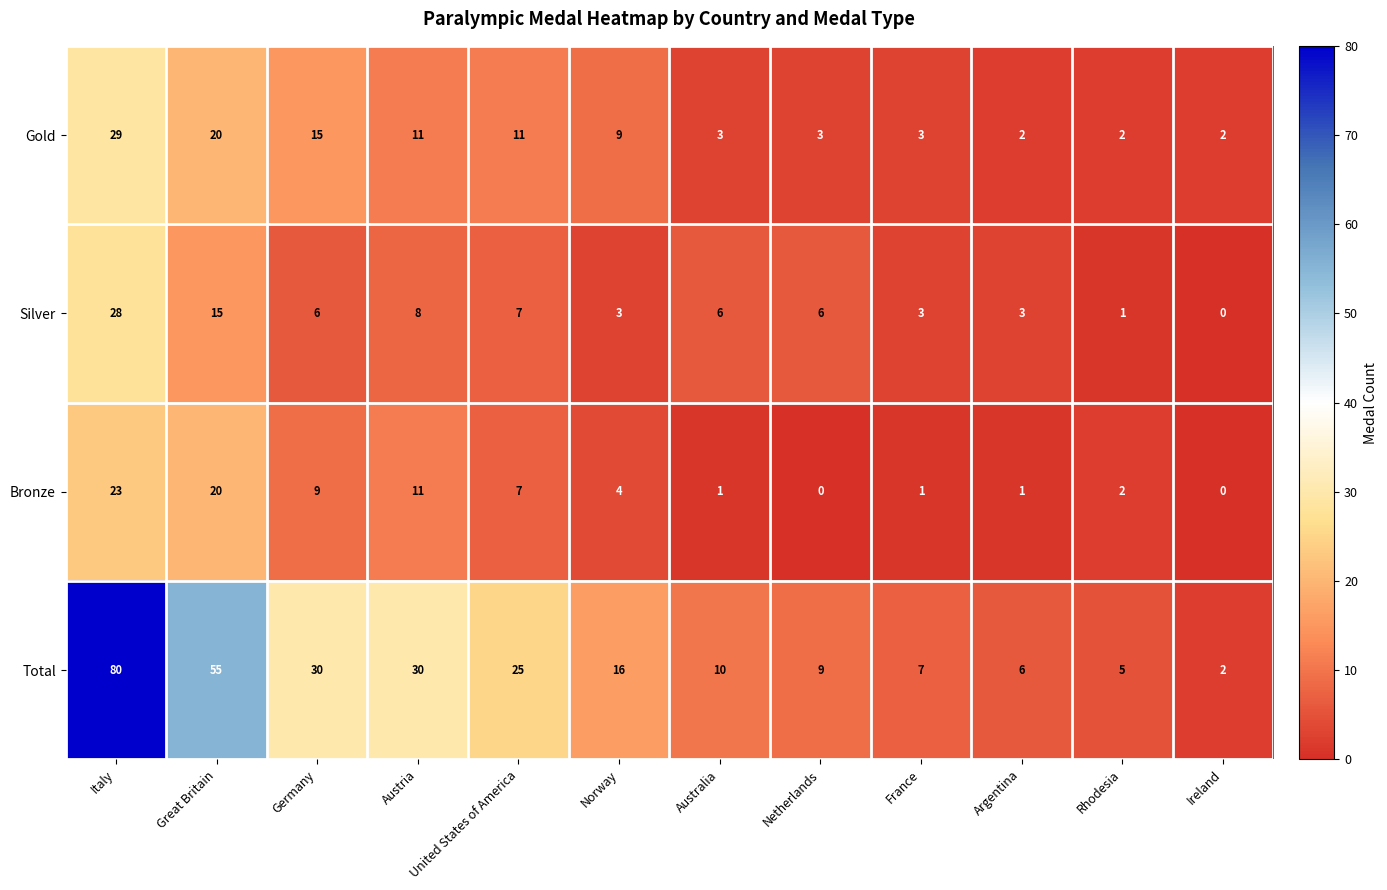

Read the Gold value at United States of America, to the nearest 5.

10